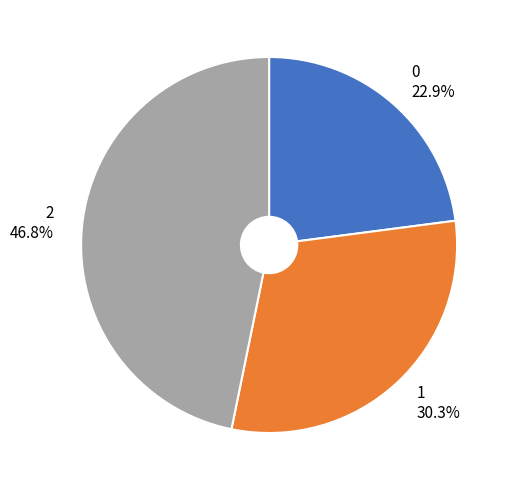

Which slice is the largest?

2